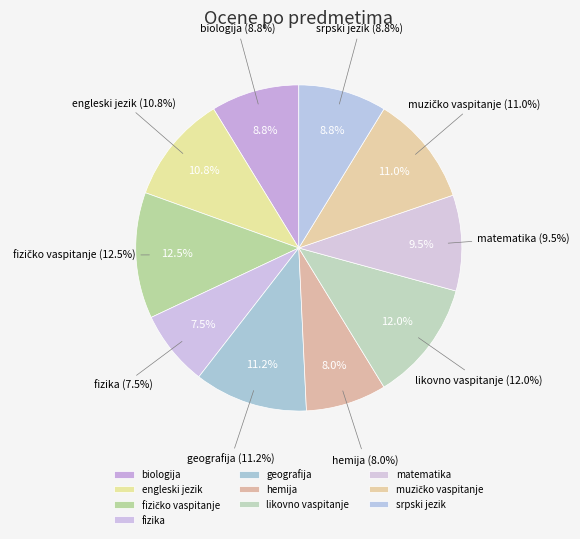

Which slice is the smallest?

fizika